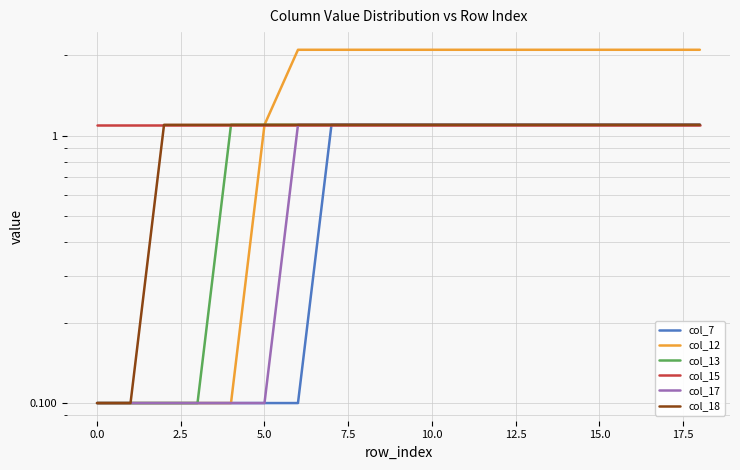

What is the value of the col_15 point at the 5th from the left?

1.1